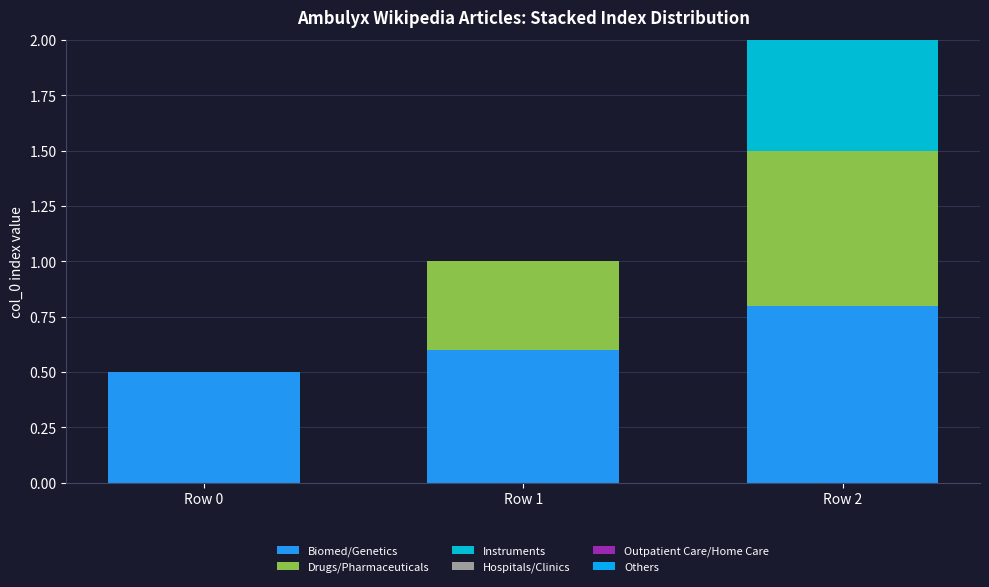

Count the number of data series in this chart.

3